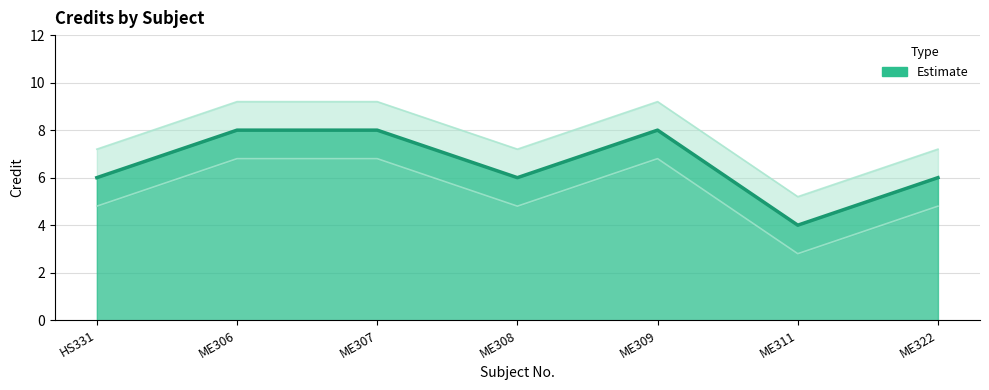

At which category does the data reach its first local valley?

ME308